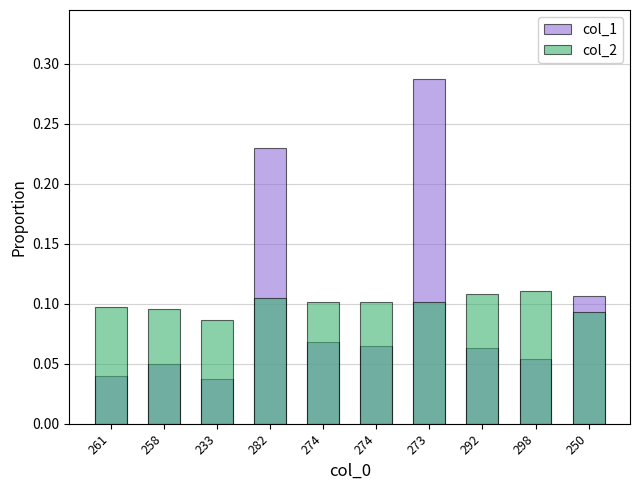

Read the col_2 value at 274.

0.1